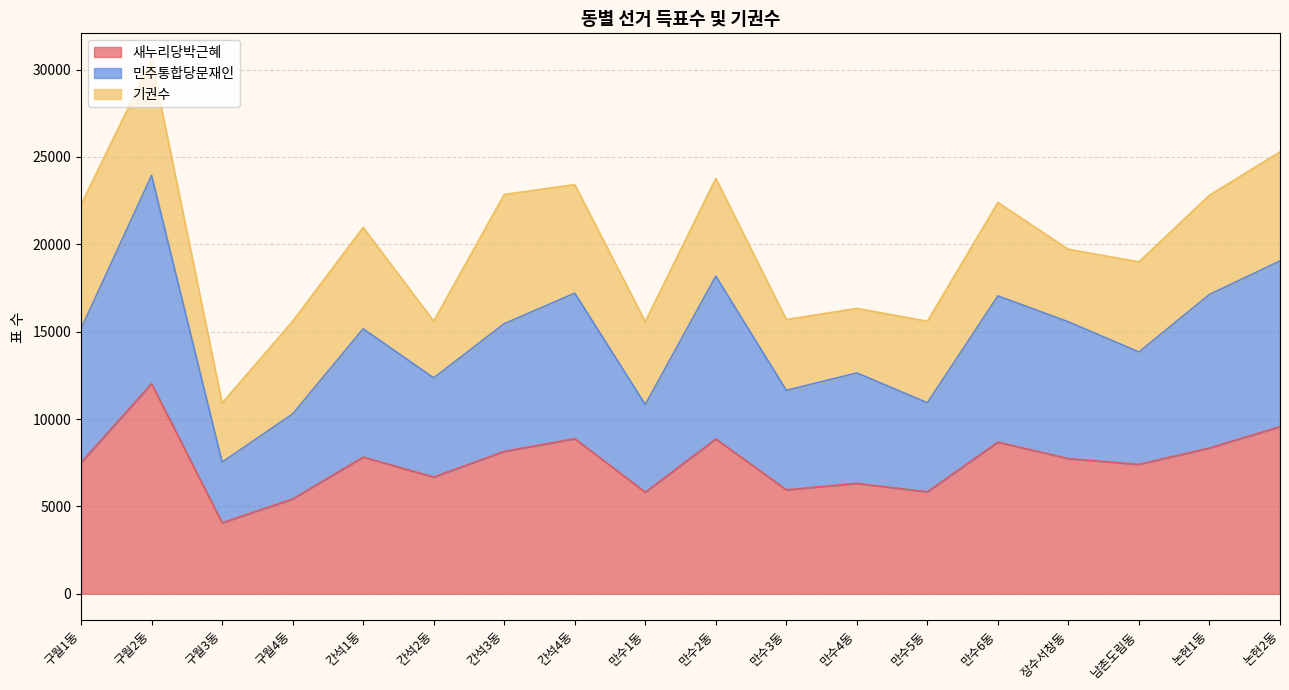

The value of 새누리당박근혜 at 간석3동 is 8147. True or false?

True